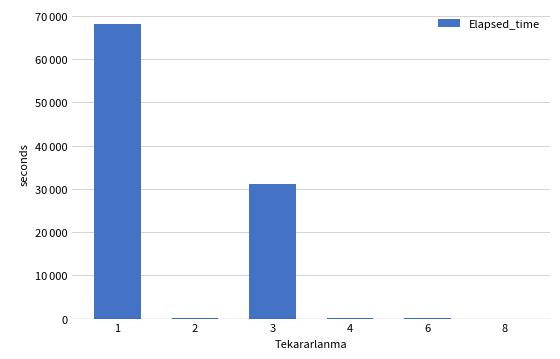

List the labels in order of value, smallest first.

8, 4, 2, 6, 3, 1